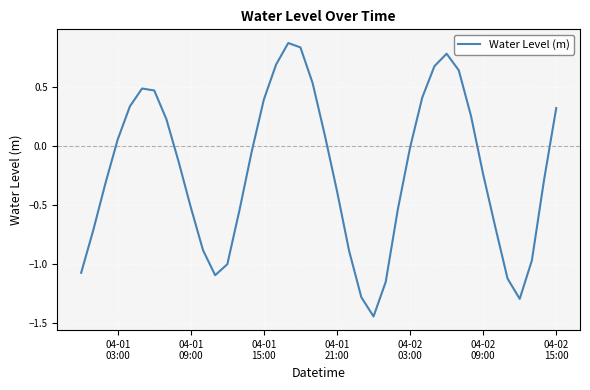

What is the difference between the maximum and minimum values?

2.3